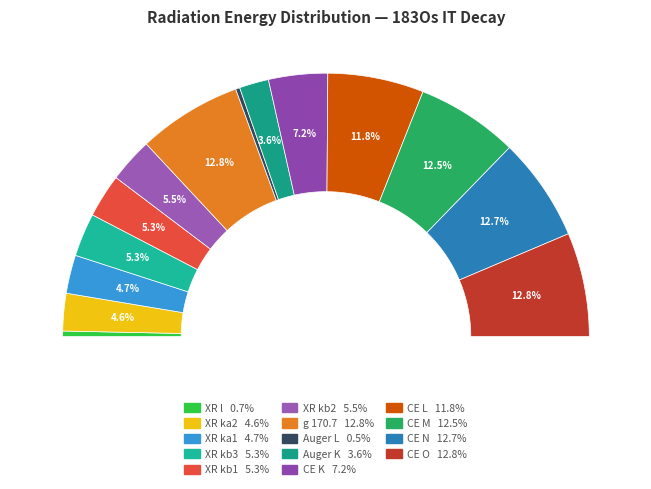

What is the largest slice in the pie chart?

g 170.7